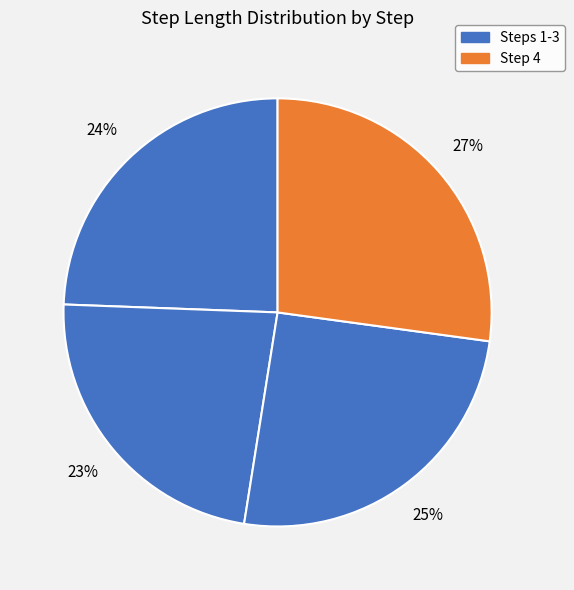

Rank the categories by value from lowest to highest.

2, 1, 3, 4